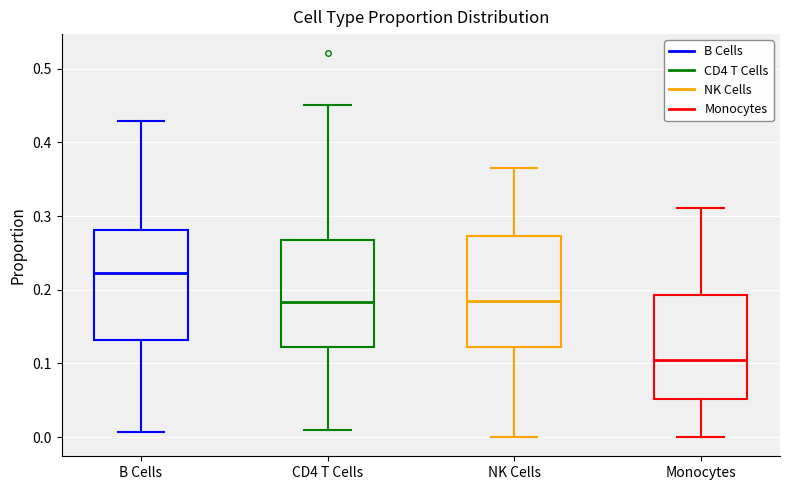

Reading left to right, read every box against the y-axis: the position of its median line, the range the box covers, and the ends of its whiskers. The values are not printed on the chart, so give them approximately, as read against the axis.

B Cells: median 0.22, box 0.13 to 0.28, whiskers 0.01 to 0.43
CD4 T Cells: median 0.18, box 0.12 to 0.27, whiskers 0.01 to 0.45
NK Cells: median 0.18, box 0.12 to 0.27, whiskers 0.00 to 0.36
Monocytes: median 0.10, box 0.05 to 0.19, whiskers 0.00 to 0.31